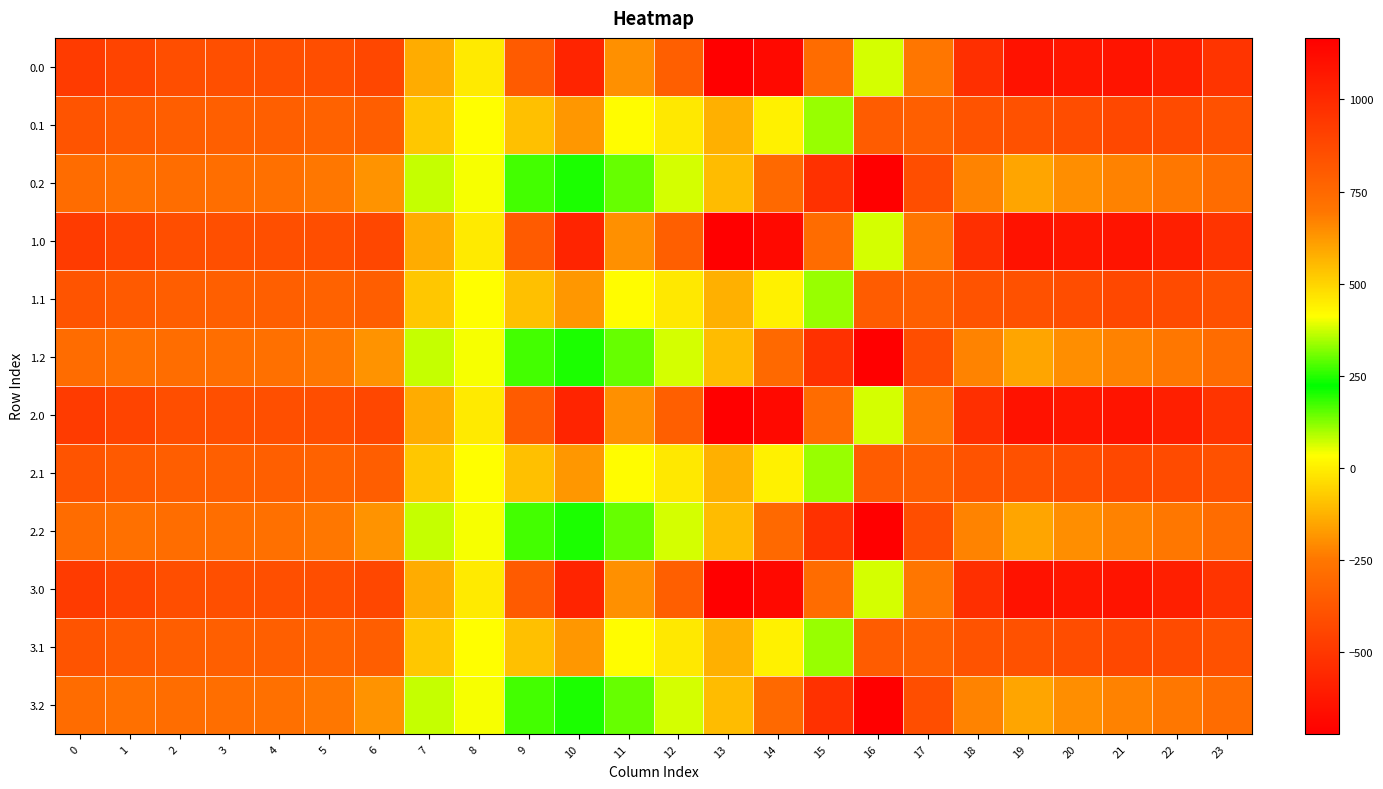

Reading right to left, transcribe all the data shown in this chart.

0.0: 23=-511.3	22=-592.3	21=-638.4	20=-629.9	19=-644.5	18=-529.6	17=-250.3	16=67.6	15=739.0	14=1128.3	13=1167.2	12=784.4	11=640.9	10=1023.2	9=804.0	8=454.2	7=-136.4	6=-435.0	5=-410.8	4=-404.9	3=-404.4	2=-410.3	1=-449.5	0=-482.0
0.1: 23=-399.4	22=-419.9	21=-432.4	20=-414.5	19=-399.7	18=-388.5	17=-340.1	16=-353.7	15=111.1	14=438.6	13=574.0	12=456.1	11=415.4	10=628.1	9=542.1	8=412.6	7=-81.6	6=-345.2	5=-329.5	4=-339.6	3=-342.7	2=-347.9	1=-361.1	0=-384.6
0.2: 23=-287.5	22=-247.4	21=-226.4	20=-199.2	19=-151.1	18=-223.1	17=-409.5	16=-721.2	15=-522.2	14=-301.9	13=-104.4	12=65.2	11=149.1	10=202.5	9=271.1	8=407.2	7=77.9	6=-187.1	5=-248.1	4=-274.4	3=-281.0	2=-285.5	1=-272.7	0=-287.1
1.0: 23=-511.3	22=-592.3	21=-638.4	20=-629.9	19=-644.5	18=-529.6	17=-250.3	16=67.6	15=739.0	14=1128.3	13=1167.2	12=784.4	11=640.9	10=1023.2	9=804.0	8=454.2	7=-136.4	6=-435.0	5=-410.8	4=-404.9	3=-404.4	2=-410.3	1=-449.5	0=-482.0
1.1: 23=-399.4	22=-419.9	21=-432.4	20=-414.5	19=-399.7	18=-388.5	17=-340.1	16=-353.7	15=111.1	14=438.6	13=574.0	12=456.1	11=415.4	10=628.1	9=542.1	8=412.6	7=-81.6	6=-345.2	5=-329.5	4=-339.6	3=-342.7	2=-347.9	1=-361.1	0=-384.6
1.2: 23=-287.5	22=-247.4	21=-226.4	20=-199.2	19=-151.1	18=-223.1	17=-409.5	16=-721.2	15=-522.2	14=-301.9	13=-104.4	12=65.2	11=149.1	10=202.5	9=271.1	8=407.2	7=77.9	6=-187.1	5=-248.1	4=-274.4	3=-281.0	2=-285.5	1=-272.7	0=-287.1
2.0: 23=-511.3	22=-592.3	21=-638.4	20=-629.9	19=-644.5	18=-529.6	17=-250.3	16=67.6	15=739.0	14=1128.3	13=1167.2	12=784.4	11=640.9	10=1023.2	9=804.0	8=454.2	7=-136.4	6=-435.0	5=-410.8	4=-404.9	3=-404.4	2=-410.3	1=-449.5	0=-482.0
2.1: 23=-399.4	22=-419.9	21=-432.4	20=-414.5	19=-399.7	18=-388.5	17=-340.1	16=-353.7	15=111.1	14=438.6	13=574.0	12=456.1	11=415.4	10=628.1	9=542.1	8=412.6	7=-81.6	6=-345.2	5=-329.5	4=-339.6	3=-342.7	2=-347.9	1=-361.1	0=-384.6
2.2: 23=-287.5	22=-247.4	21=-226.4	20=-199.2	19=-151.1	18=-223.1	17=-409.5	16=-721.2	15=-522.2	14=-301.9	13=-104.4	12=65.2	11=149.1	10=202.5	9=271.1	8=407.2	7=77.9	6=-187.1	5=-248.1	4=-274.4	3=-281.0	2=-285.5	1=-272.7	0=-287.1
3.0: 23=-511.3	22=-592.3	21=-638.4	20=-629.9	19=-644.5	18=-529.6	17=-250.3	16=67.6	15=739.0	14=1128.3	13=1167.2	12=784.4	11=640.9	10=1023.2	9=804.0	8=454.2	7=-136.4	6=-435.0	5=-410.8	4=-404.9	3=-404.4	2=-410.3	1=-449.5	0=-482.0
3.1: 23=-399.4	22=-419.9	21=-432.4	20=-414.5	19=-399.7	18=-388.5	17=-340.1	16=-353.7	15=111.1	14=438.6	13=574.0	12=456.1	11=415.4	10=628.1	9=542.1	8=412.6	7=-81.6	6=-345.2	5=-329.5	4=-339.6	3=-342.7	2=-347.9	1=-361.1	0=-384.6
3.2: 23=-287.5	22=-247.4	21=-226.4	20=-199.2	19=-151.1	18=-223.1	17=-409.5	16=-721.2	15=-522.2	14=-301.9	13=-104.4	12=65.2	11=149.1	10=202.5	9=271.1	8=407.2	7=77.9	6=-187.1	5=-248.1	4=-274.4	3=-281.0	2=-285.5	1=-272.7	0=-287.1